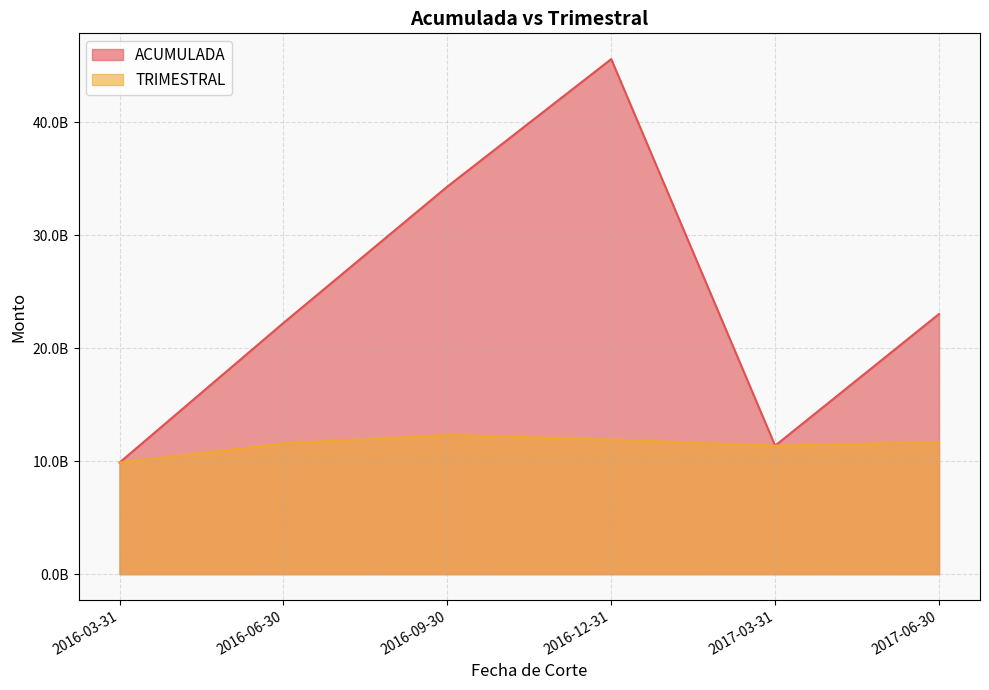

What is the label of the 1st point from the right?

2017-06-30